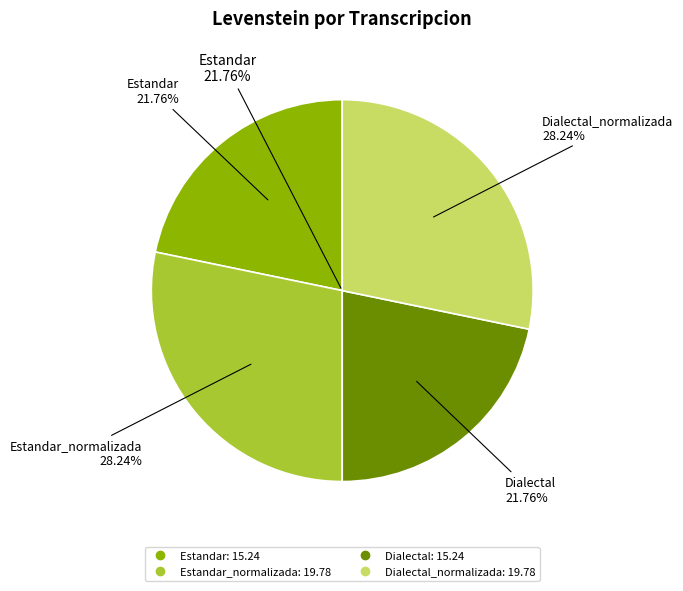

What percentage is the Estandar slice, to the nearest percent?

22%